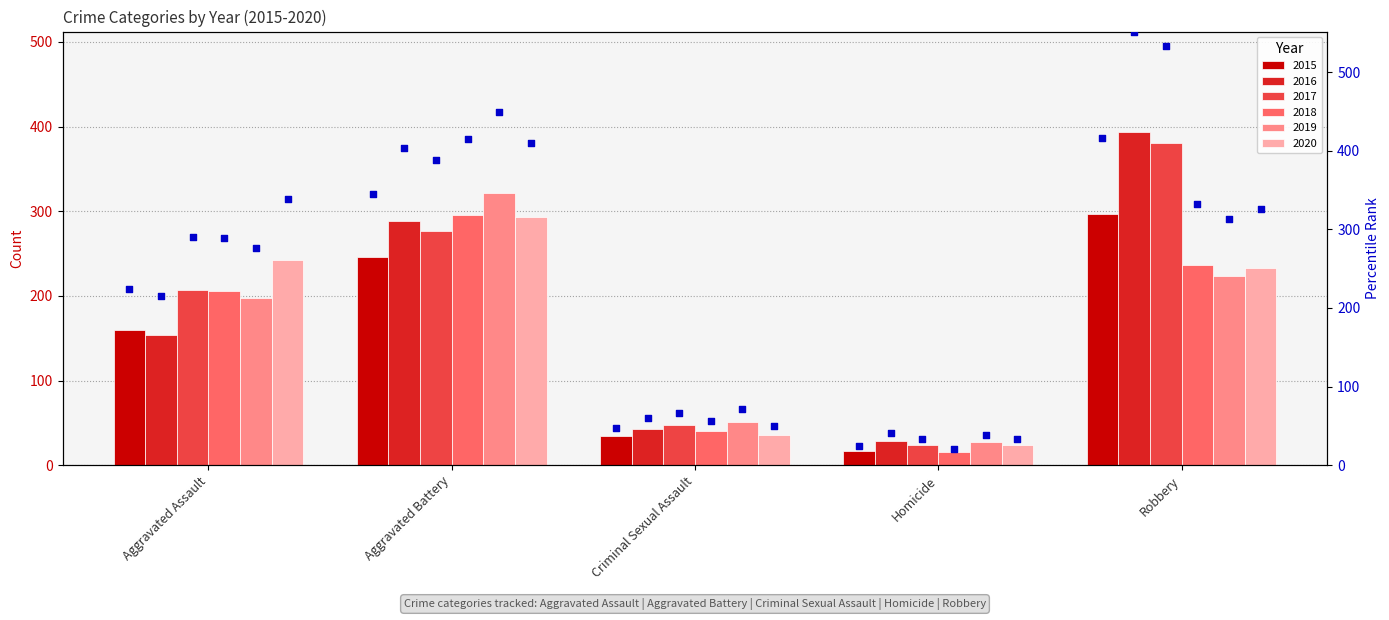

Is the value of 2016 at Criminal Sexual Assault greater than the value of 2018 at Homicide?

Yes